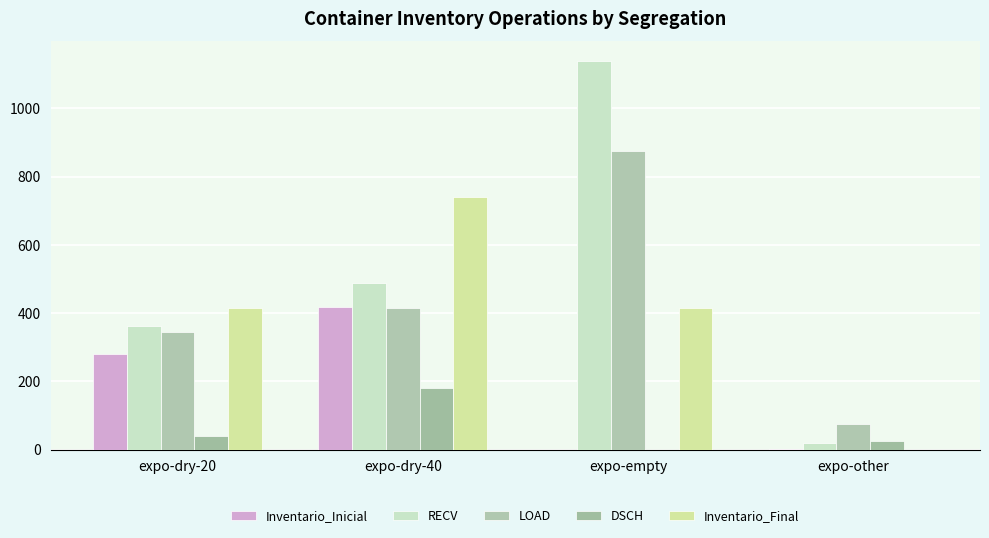

Reading right to left, extract all data points from this chart.

Inventario_Inicial: 1	0	417	280
RECV: 20	1139	489	362
LOAD: 75	876	416	344
DSCH: 25	1	182	41
Inventario_Final: 0	415	741	414